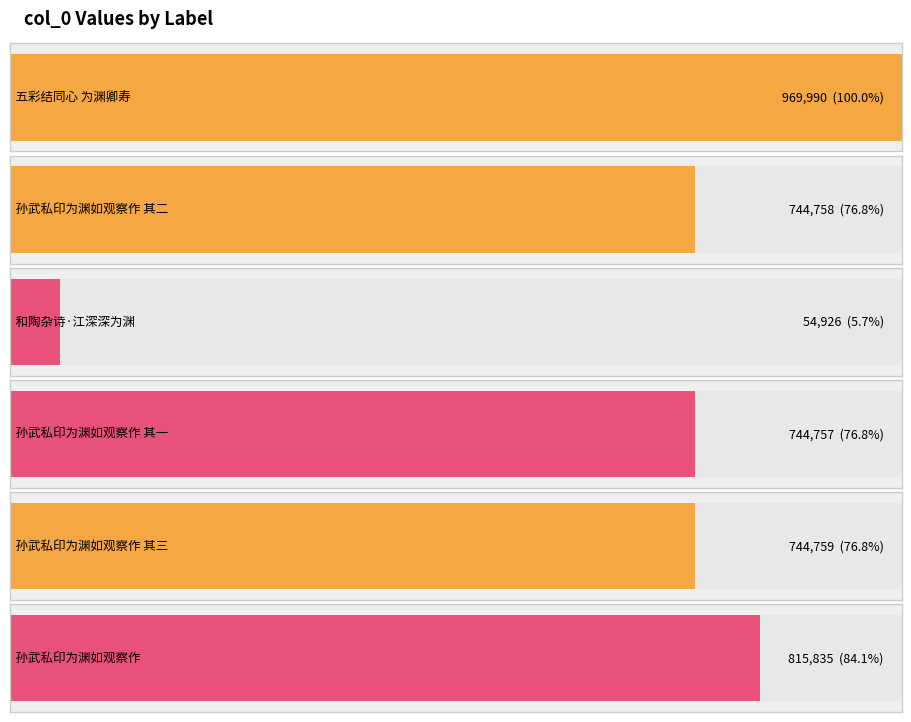

What is the difference between the second highest and second lowest values?

71078